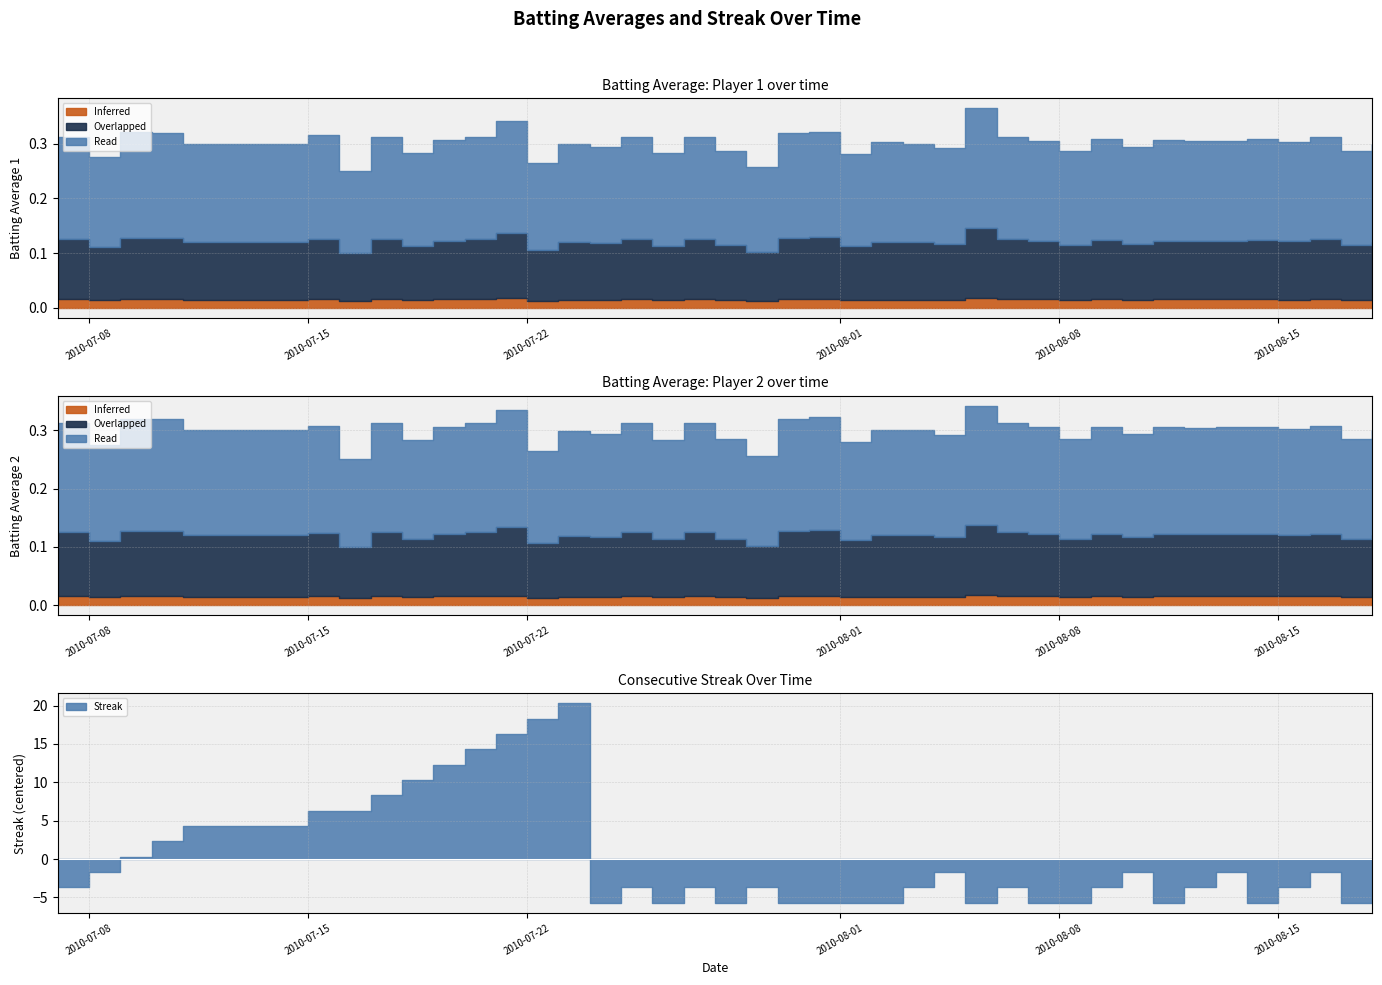

What is the difference between the second highest and second lowest values in the Batting Average2 series?

0.1